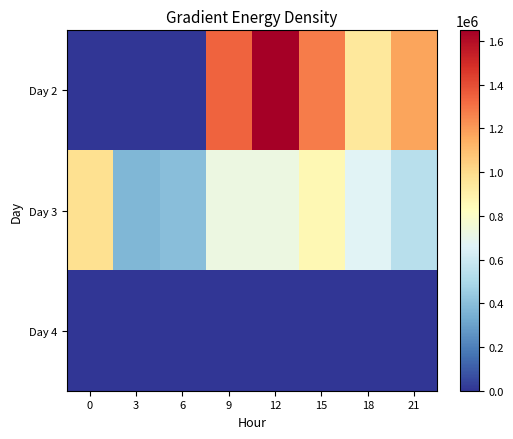

At how many categories does at least one series exceed 1207911?

3